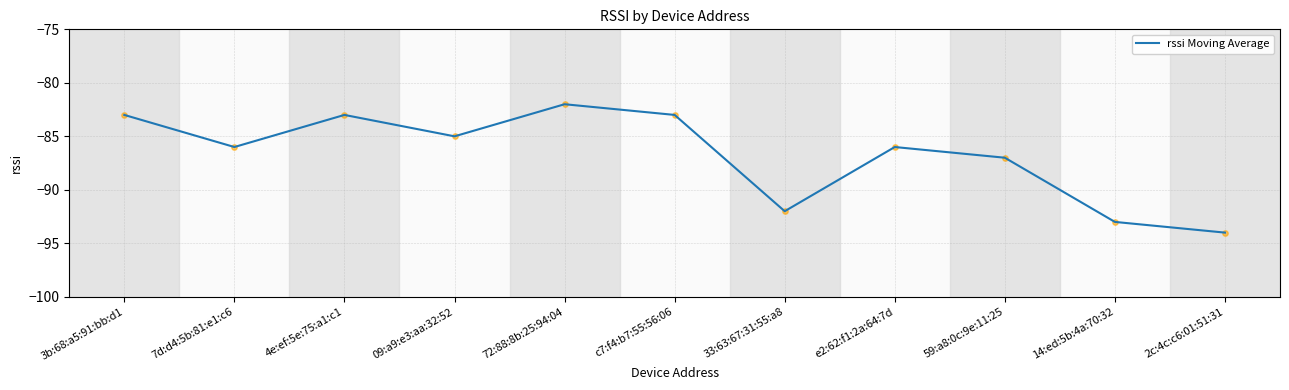

What is the change in value from 3b:68:a5:91:bb:d1 to 7d:d4:5b:81:e1:c6?

-3